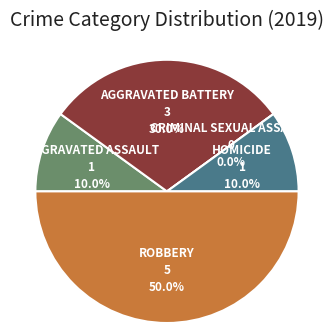

Is Aggravated Assault the majority of the pie?

No